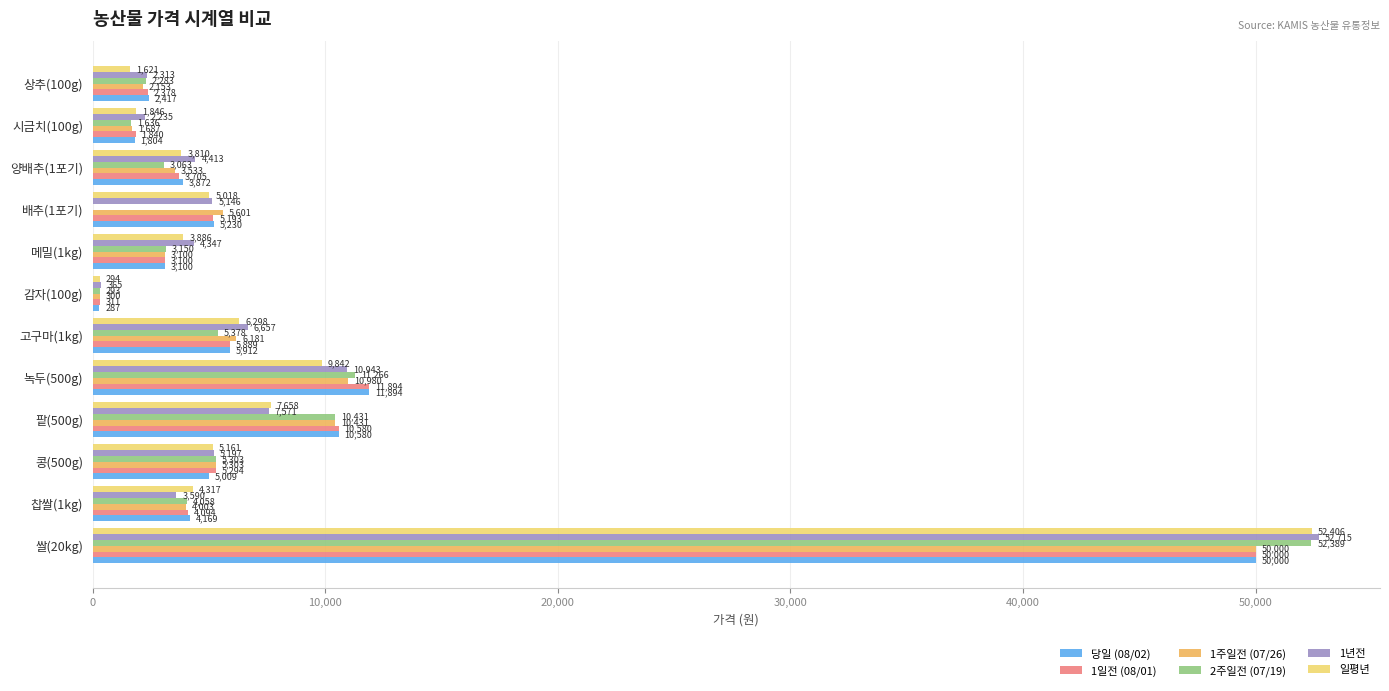

Is it true that 1일전 (08/01) equals 15558 at 녹두(500g)?

False